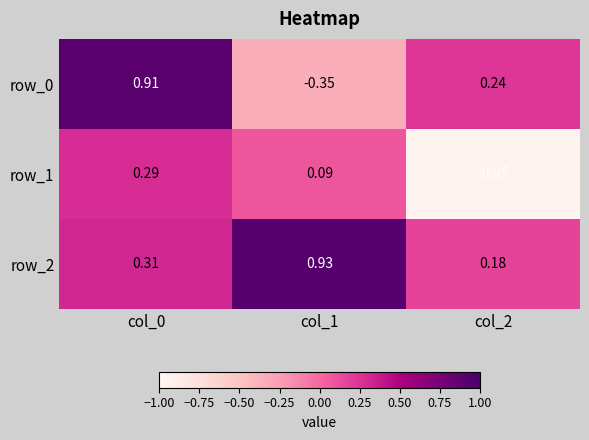

Count the number of categories in the chart.

3